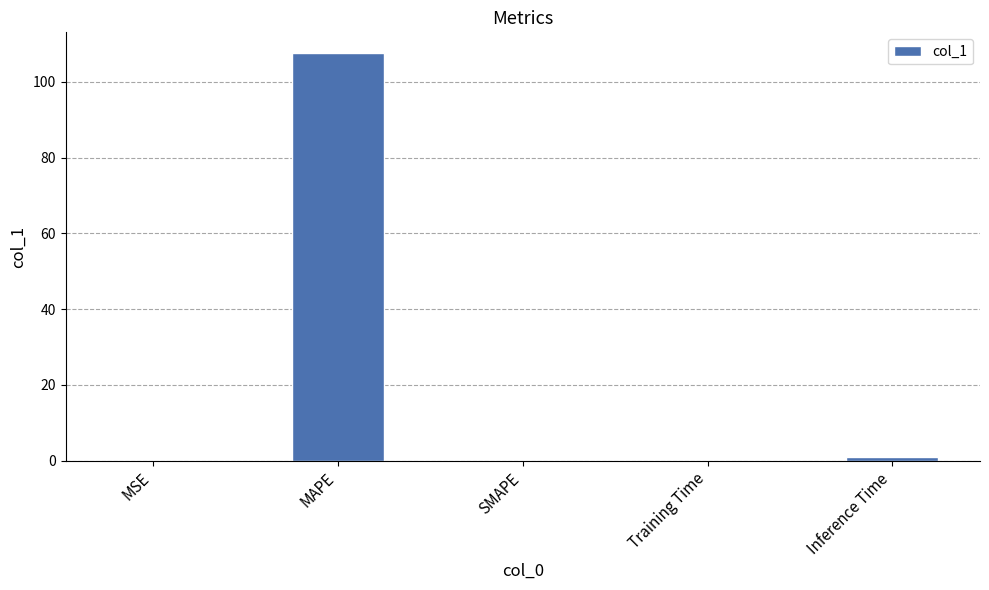

How many categories are shown in the chart?

5